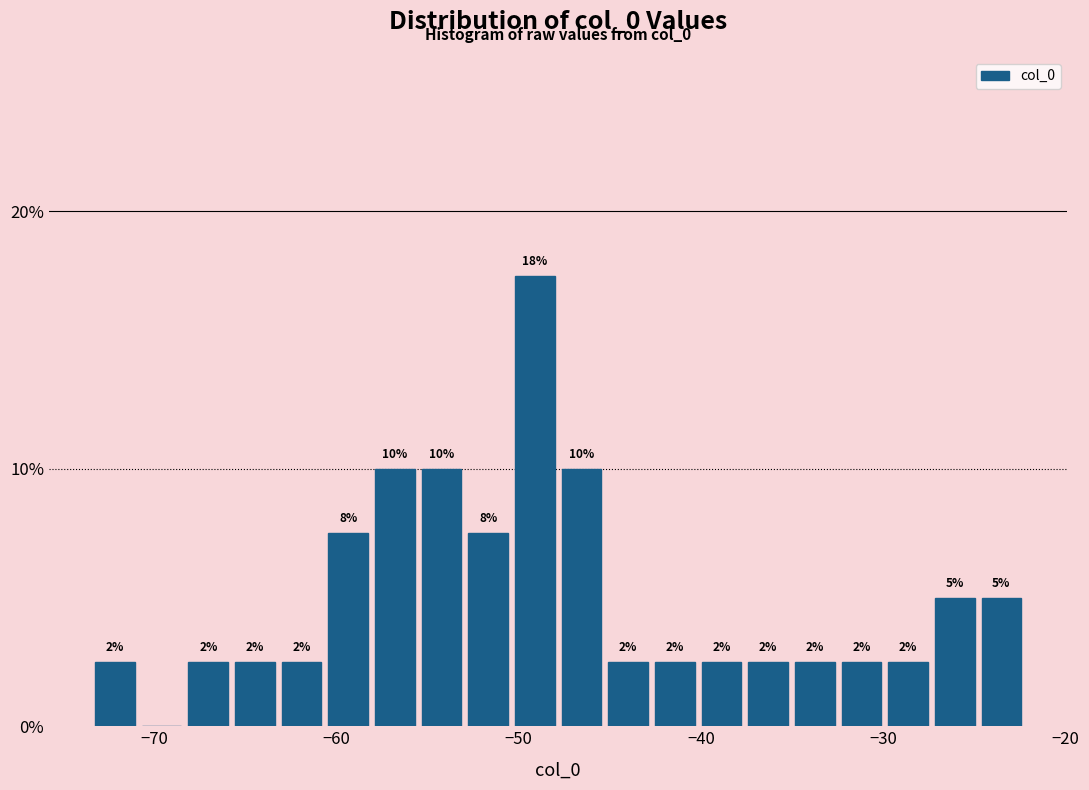

Read against the x-axis, roughly where is the centre of the tallest bar?

-49